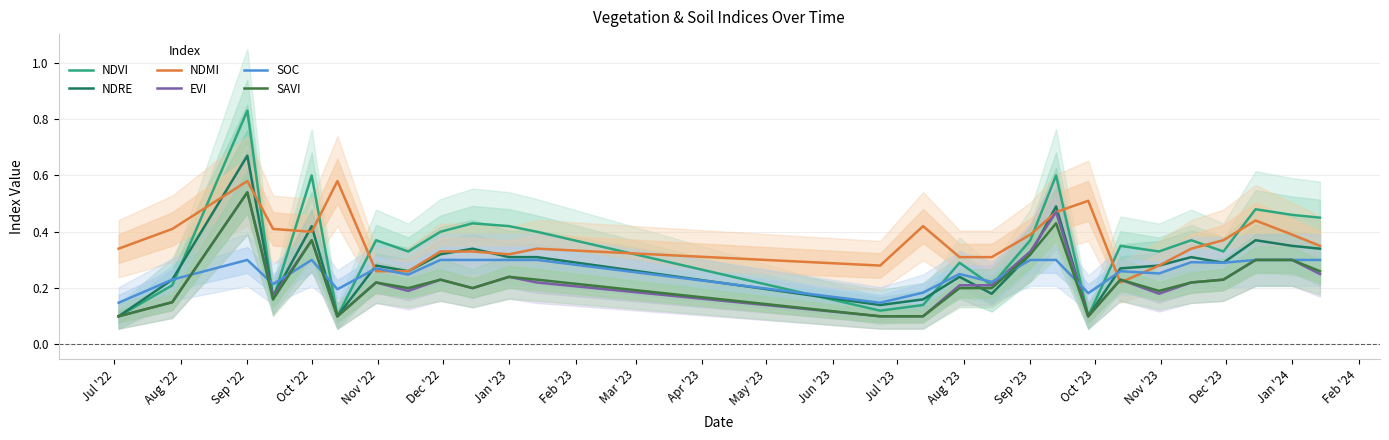

At which category is the sum across all series the highest?

Sep '22